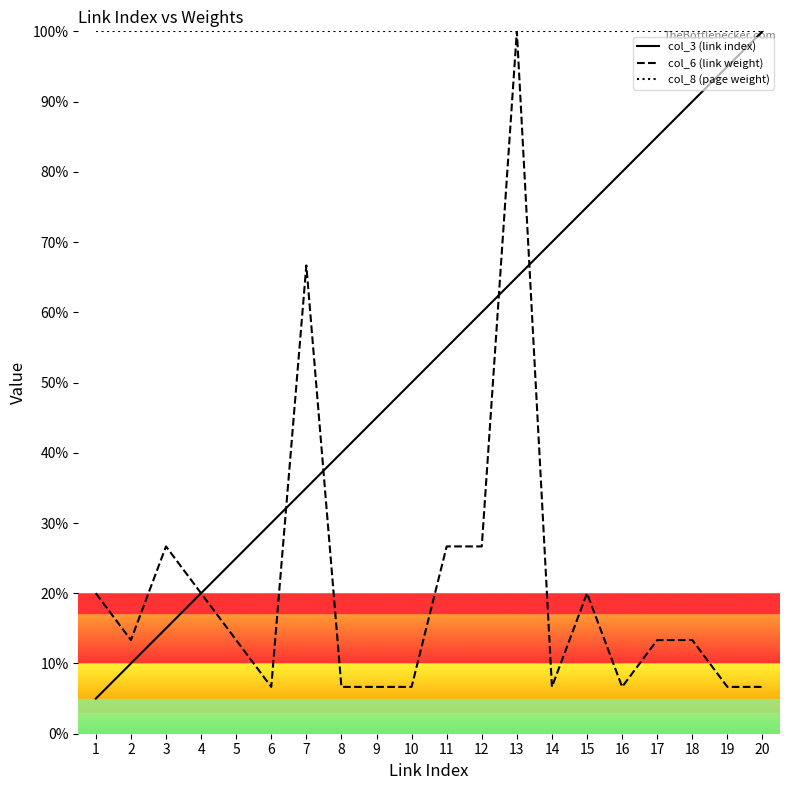

What is the total value across all series at 20?

206.7